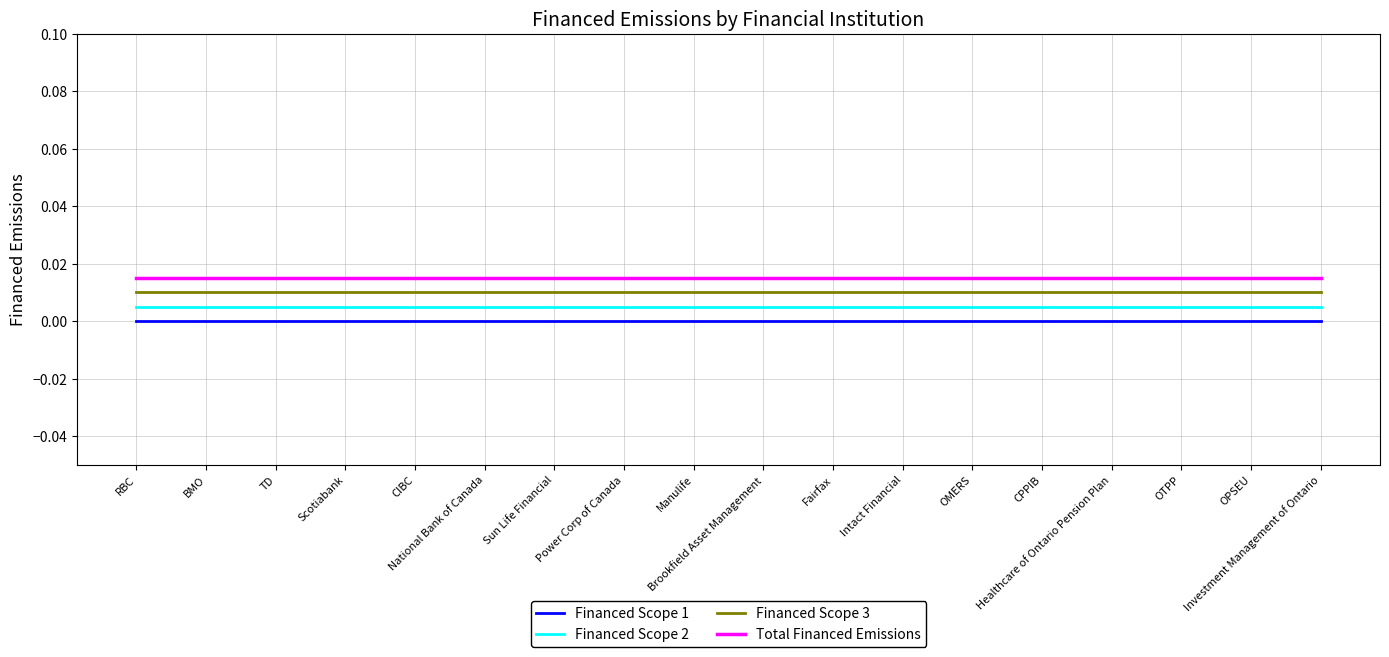

The value of Total Financed Emissions at Scotiabank is 0.0. True or false?

True